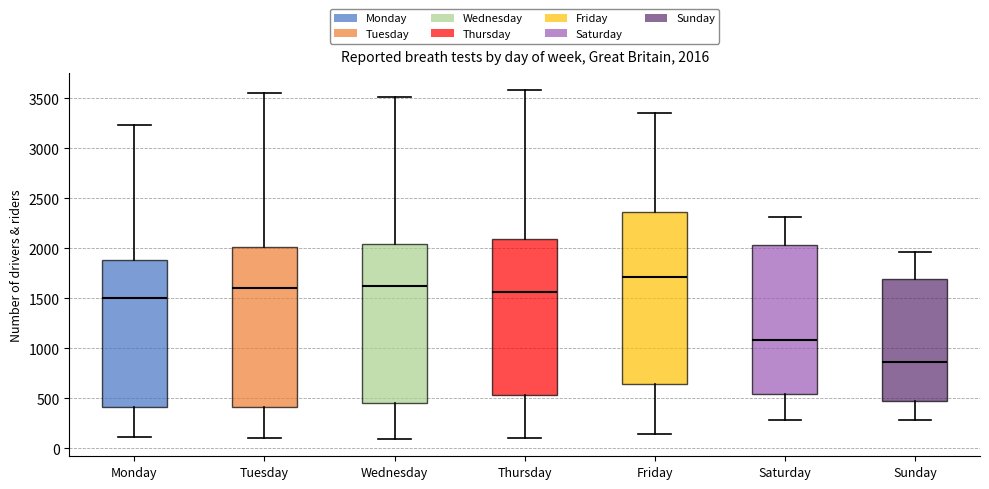

Which box is the tallest, from its lower edge to its upper edge?

Friday